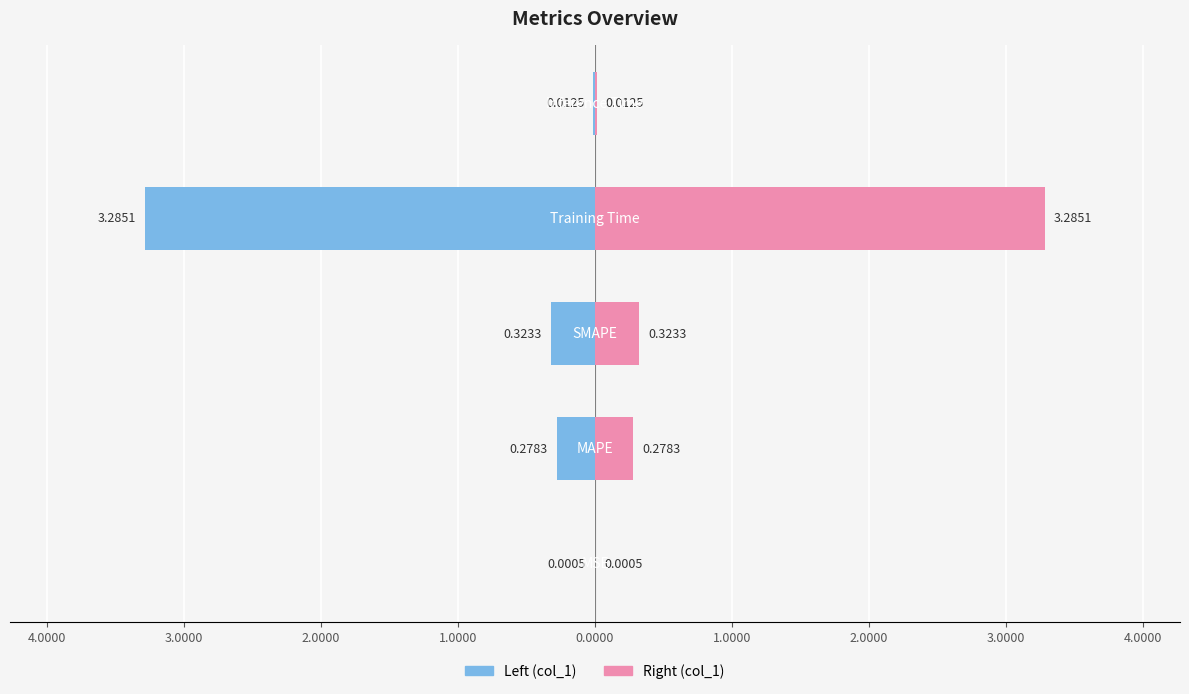

Is it true that col_1 (left) equals -0.3 at 3.0000?

True